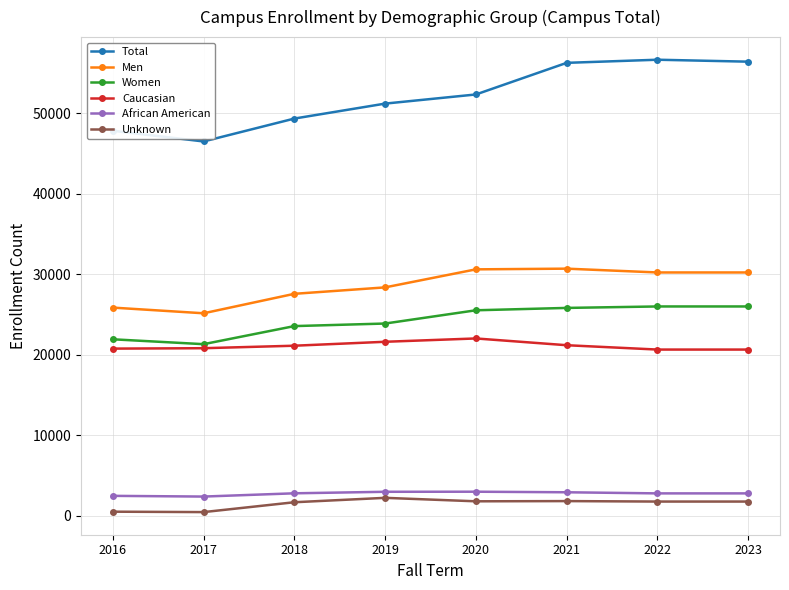

What is the maximum value shown in the chart?

56644